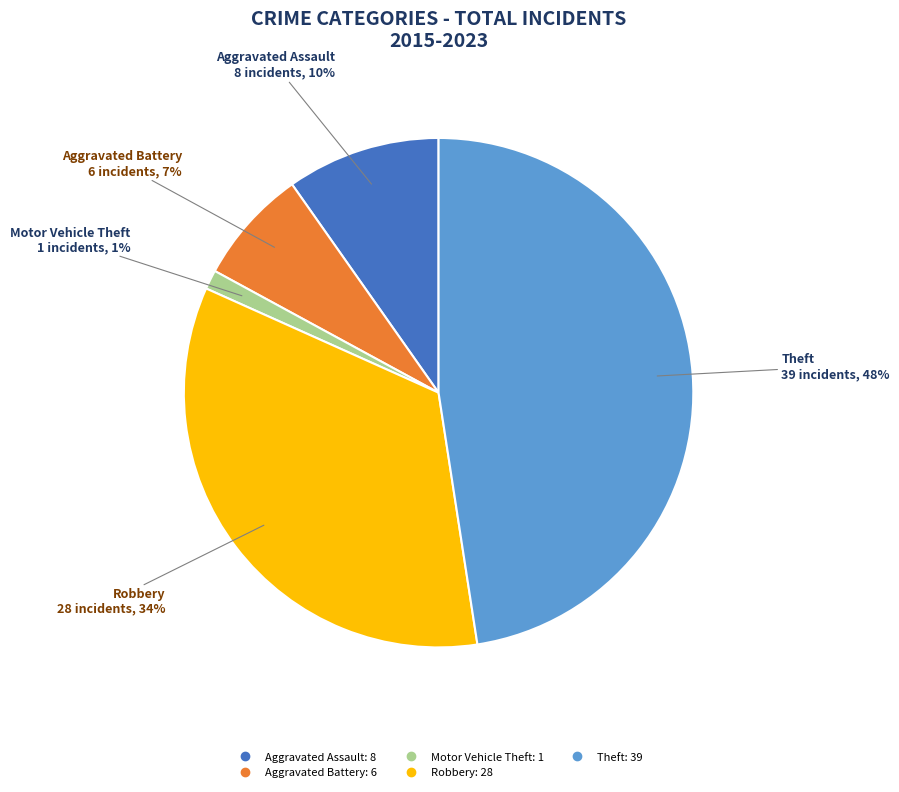

Does Theft represent more than half of the total?

No